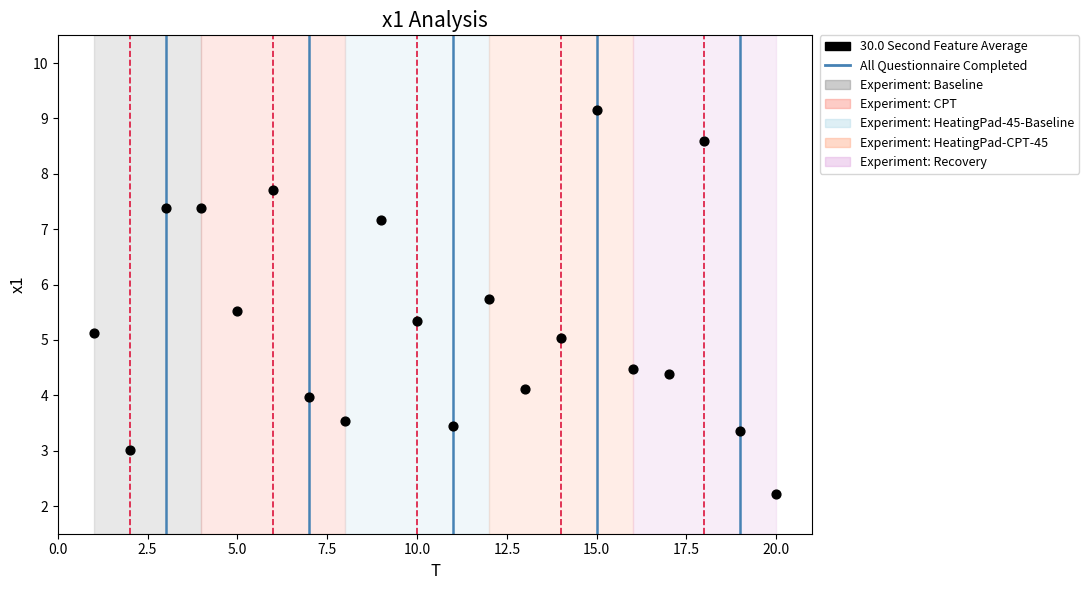

What is the range of Y values (max minus min)?

6.9